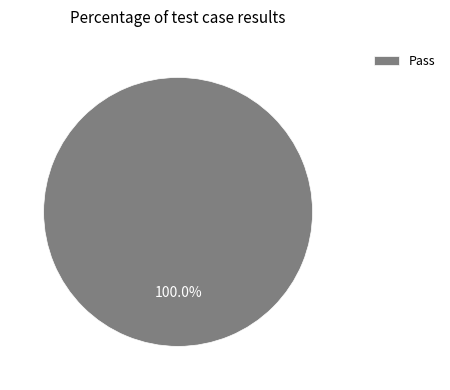

Does any single category account for the majority?

Yes